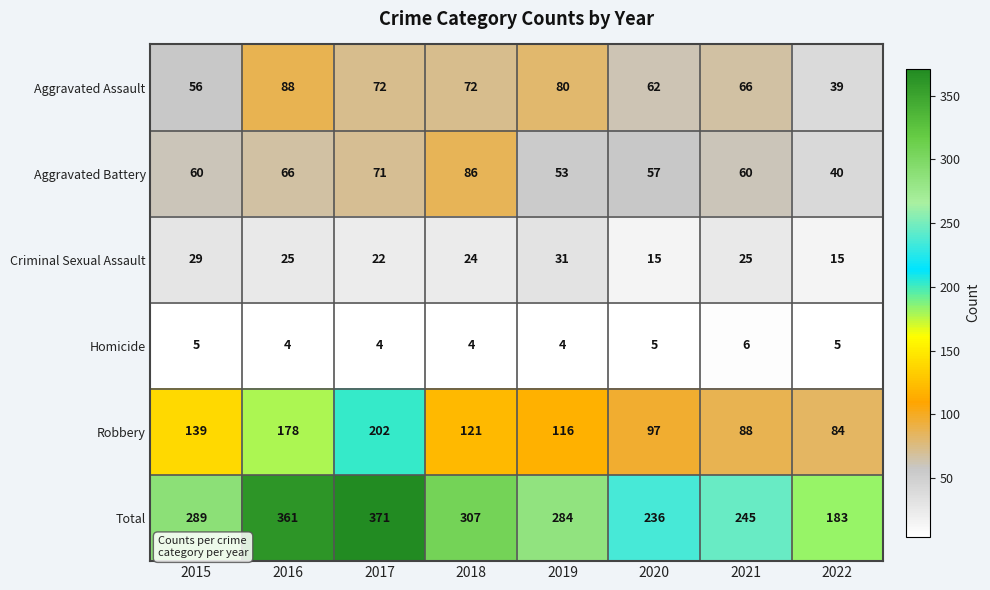

Which series has the widest spread of values?

Total